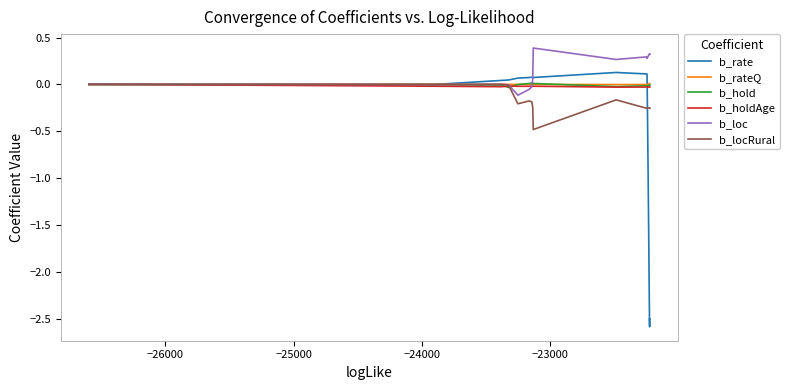

True or false: b_loc has a value of 0.4 at 14.

False